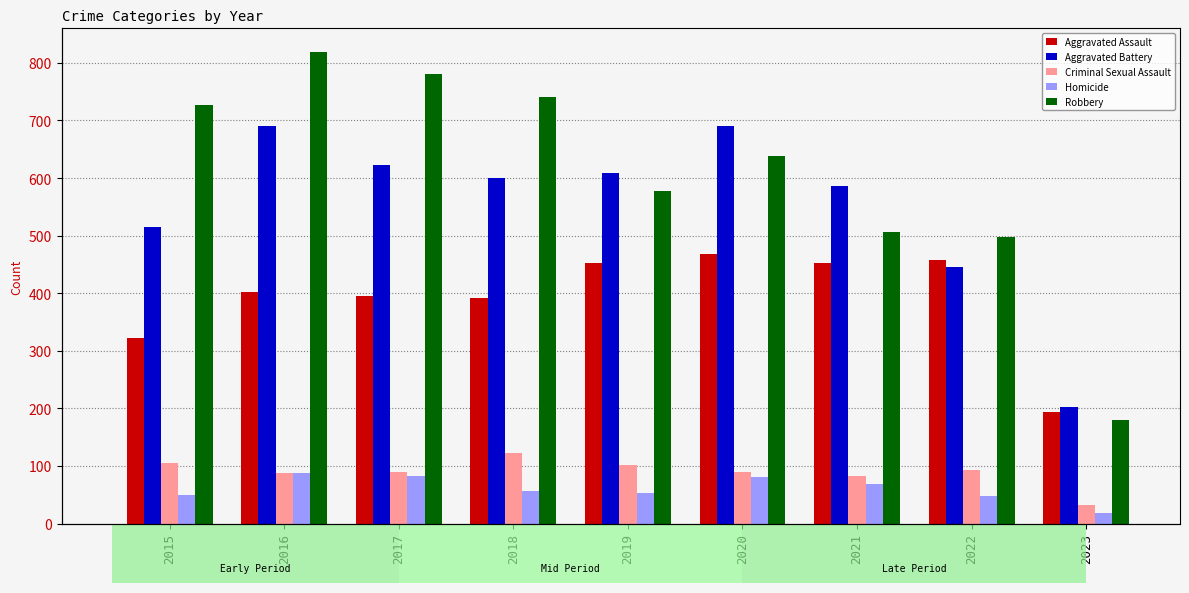

List the series in order of their peak value, lowest first.

Homicide, Criminal Sexual Assault, Aggravated Assault, Aggravated Battery, Robbery